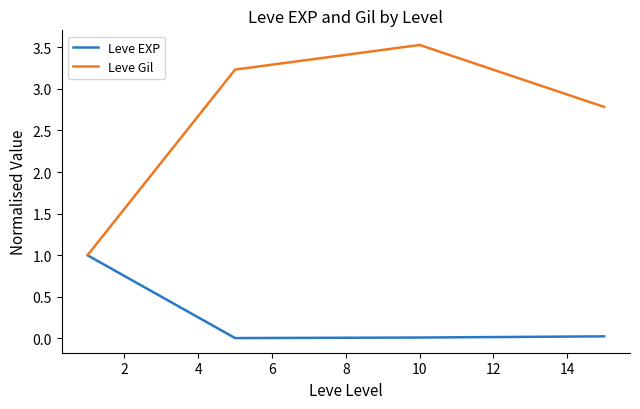

What is the maximum value for Leve Gil?

3.5